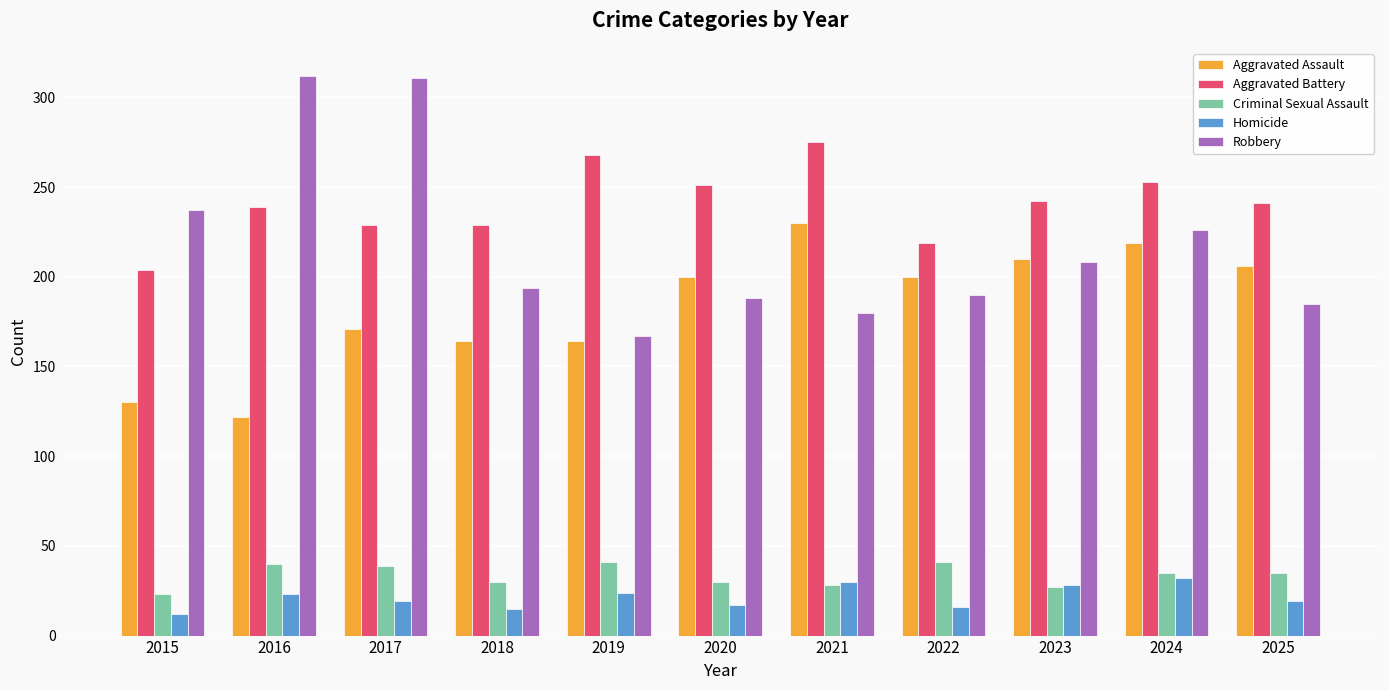

Are the bars horizontal?

No